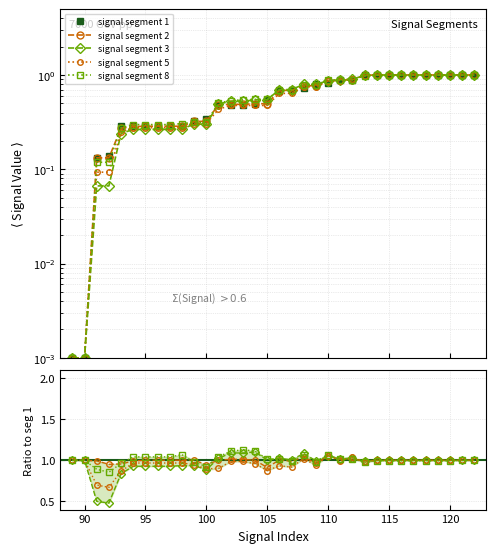

True or false: signal segment 2 and signal segment 5 intersect in this chart.

True